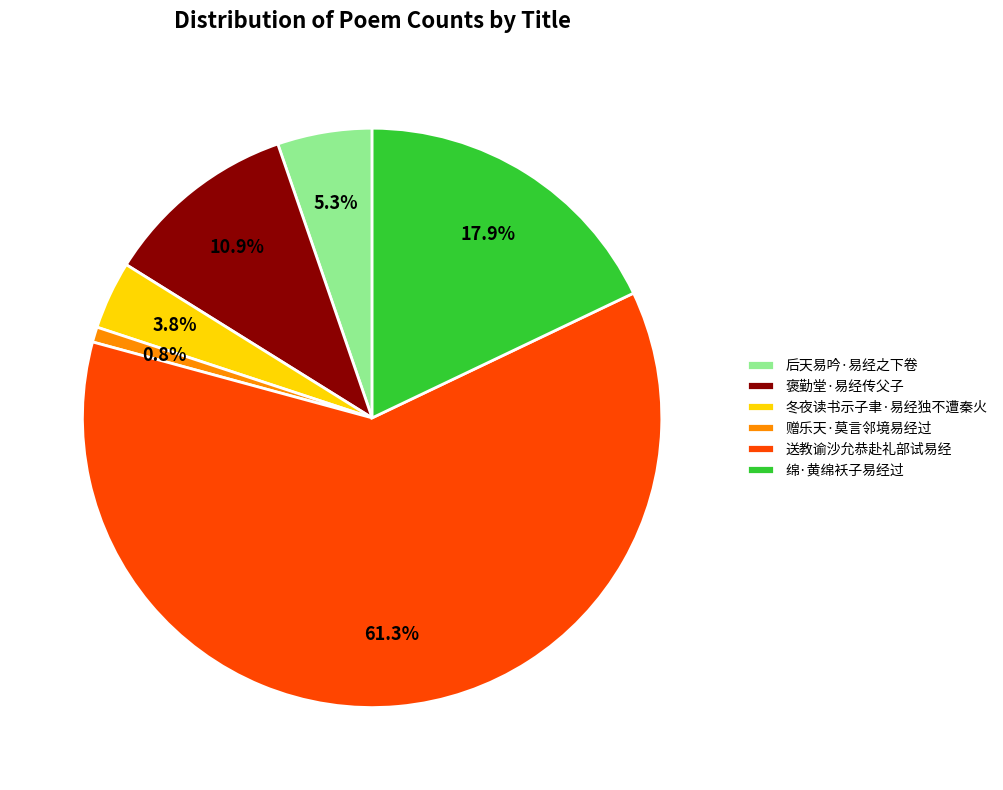

To the nearest percent, what is the difference between the 褒勤堂·易经传父子 and 绵·黄绵袄子易经过 slice percentages?

7%